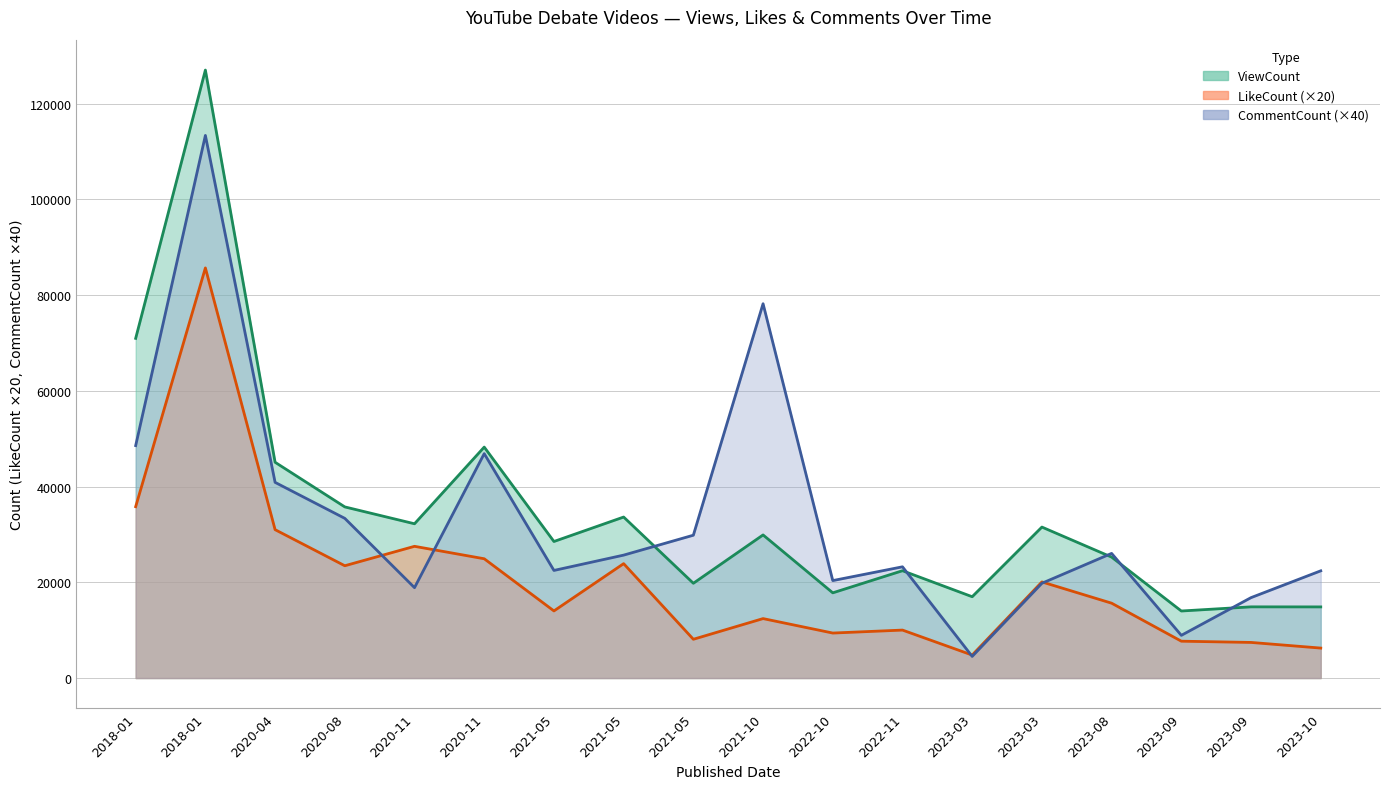

The LikeCount series shows 14020 at 2021-05. True or false?

True